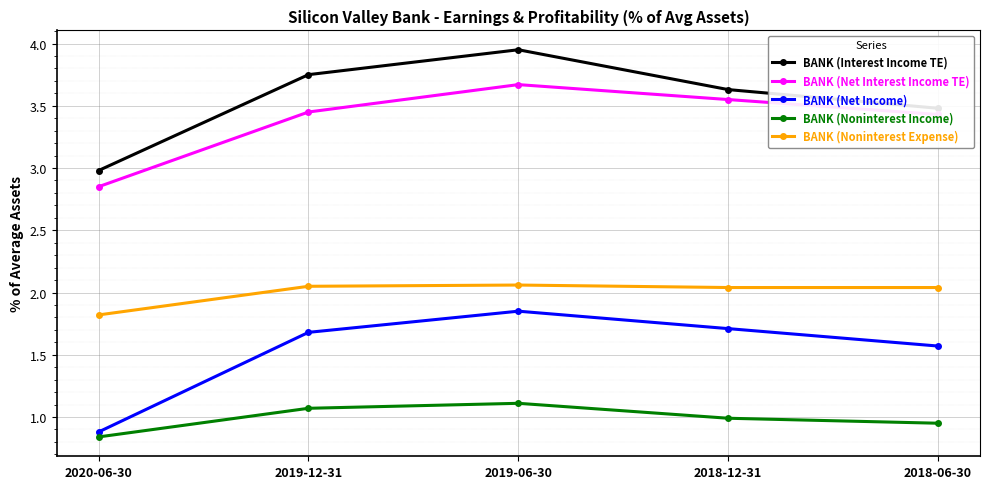

In BANK (Noninterest Income), how many points are higher than both neighbors (excluding endpoints)?

1